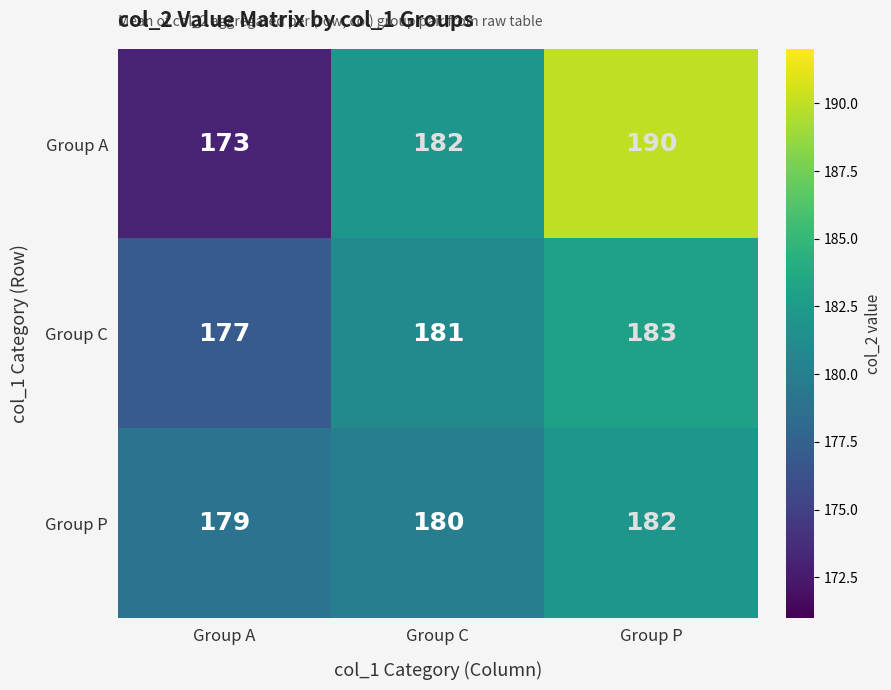

At which category is the sum across all series the highest?

Group P